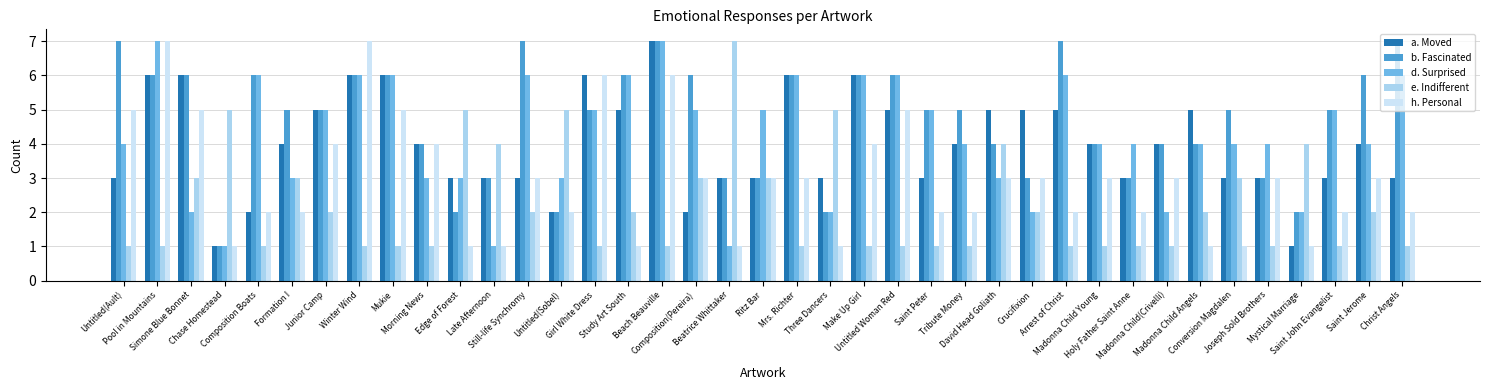

What is the total value across all series at Untitled Woman Red?

23